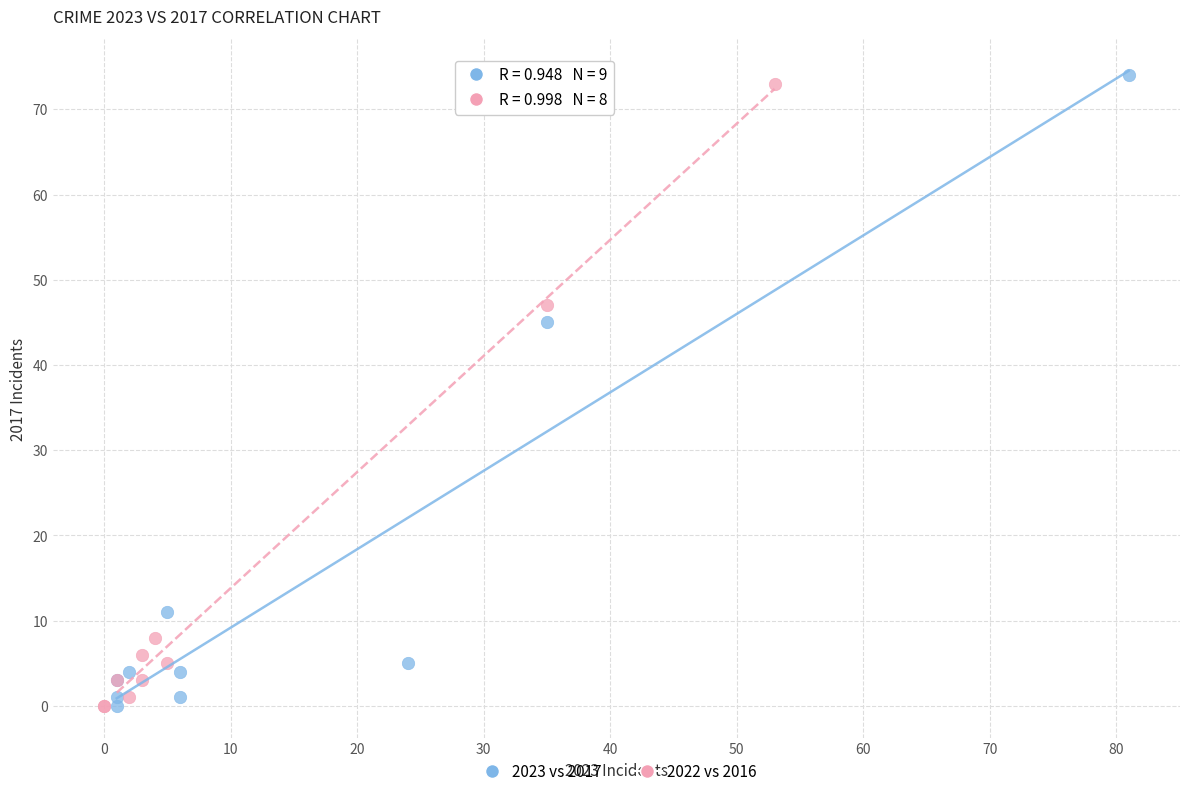

Which series has the largest Y range (max minus min)?

2023 vs 2017